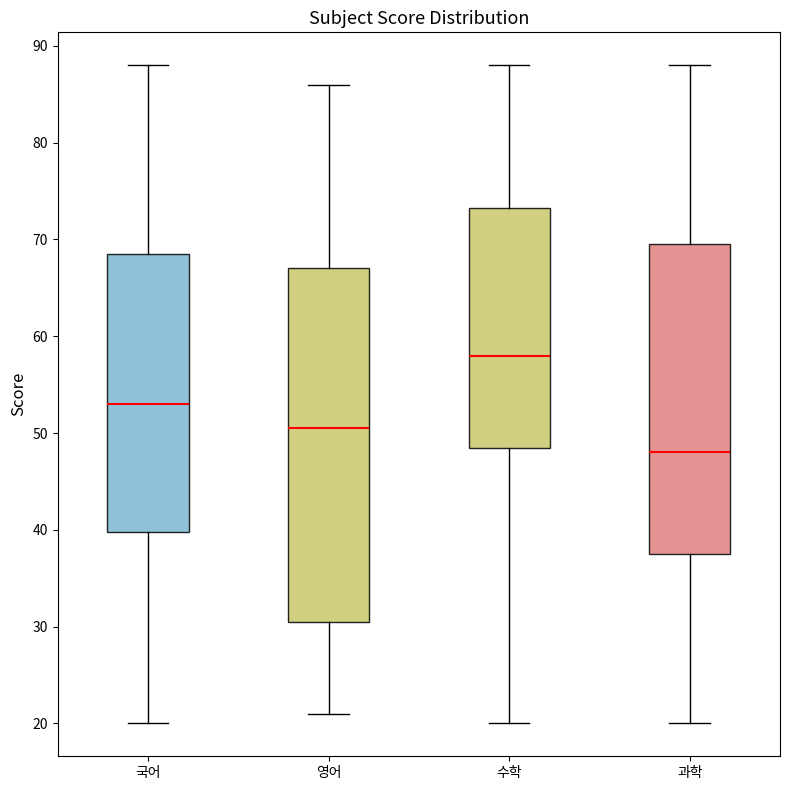

Which box has the highest median line?

수학